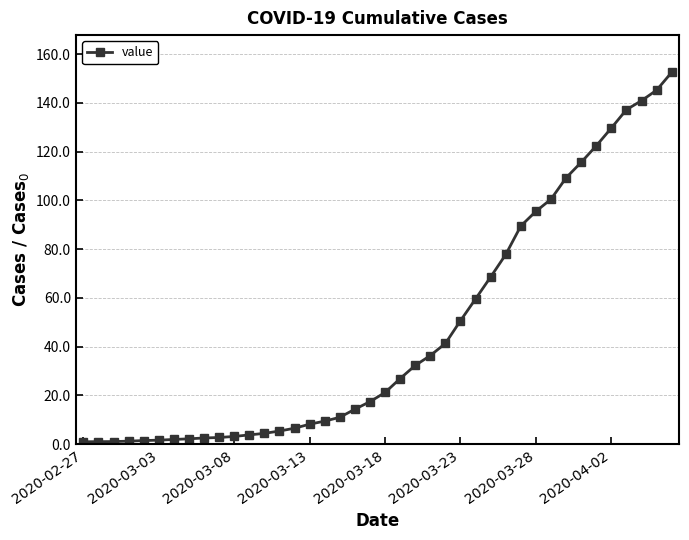

What is the sum of all values?

1854.4